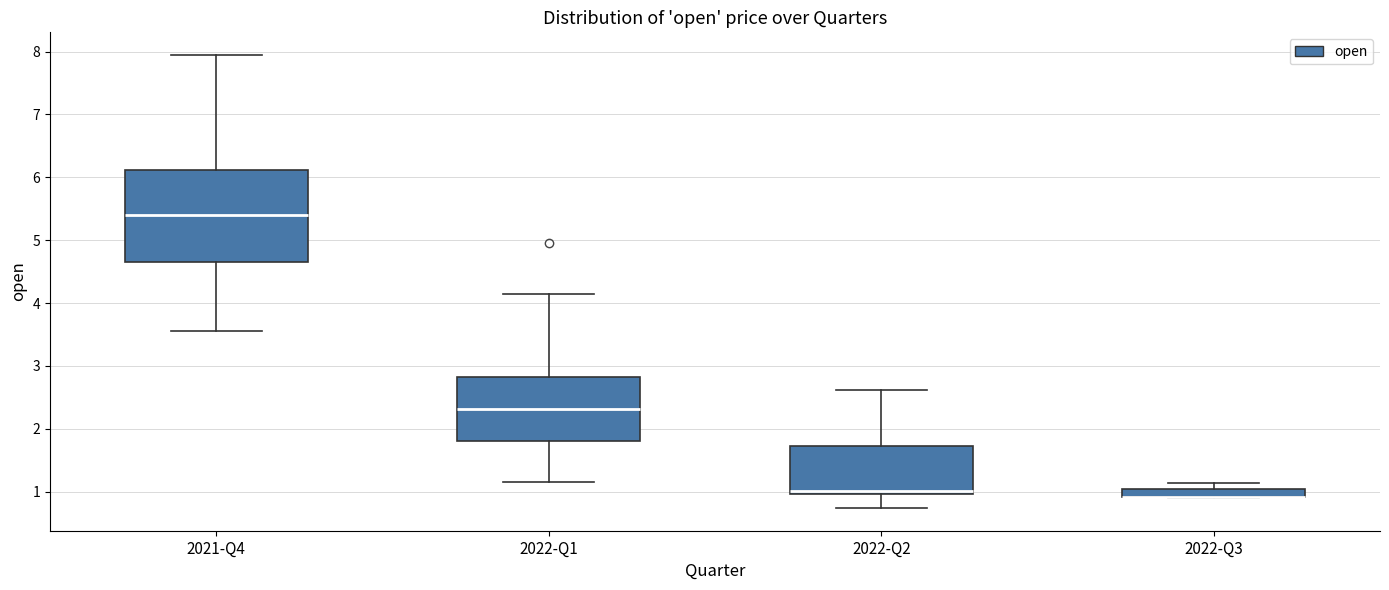

Which box is the tallest, from its lower edge to its upper edge?

2021-Q4